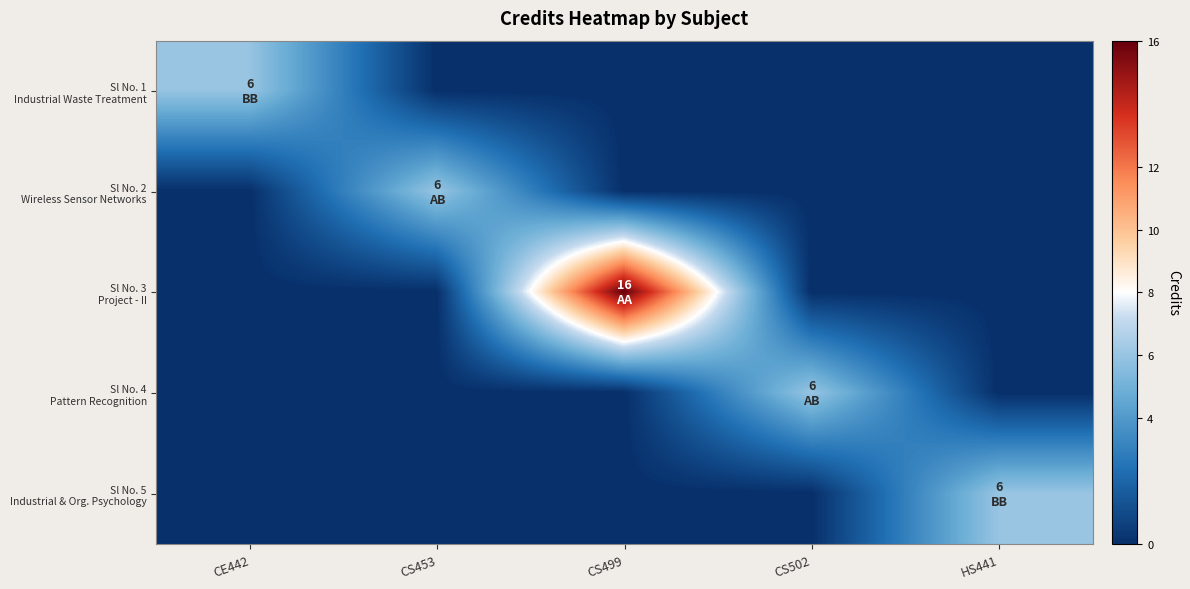

At which category is the sum across all series the highest?

CS499